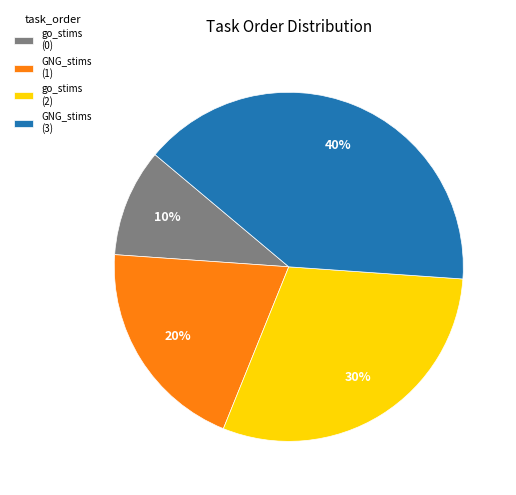

Count the number of slices in the pie.

4